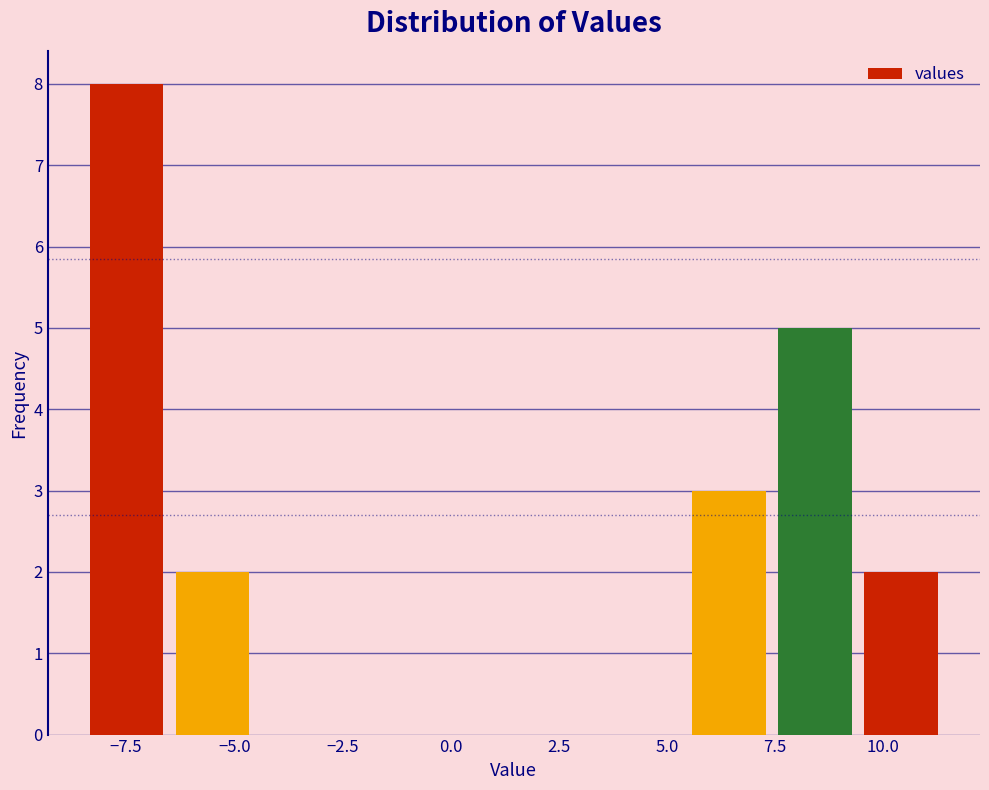

Read against the x-axis, roughly where is the centre of the tallest bar?

-7.5